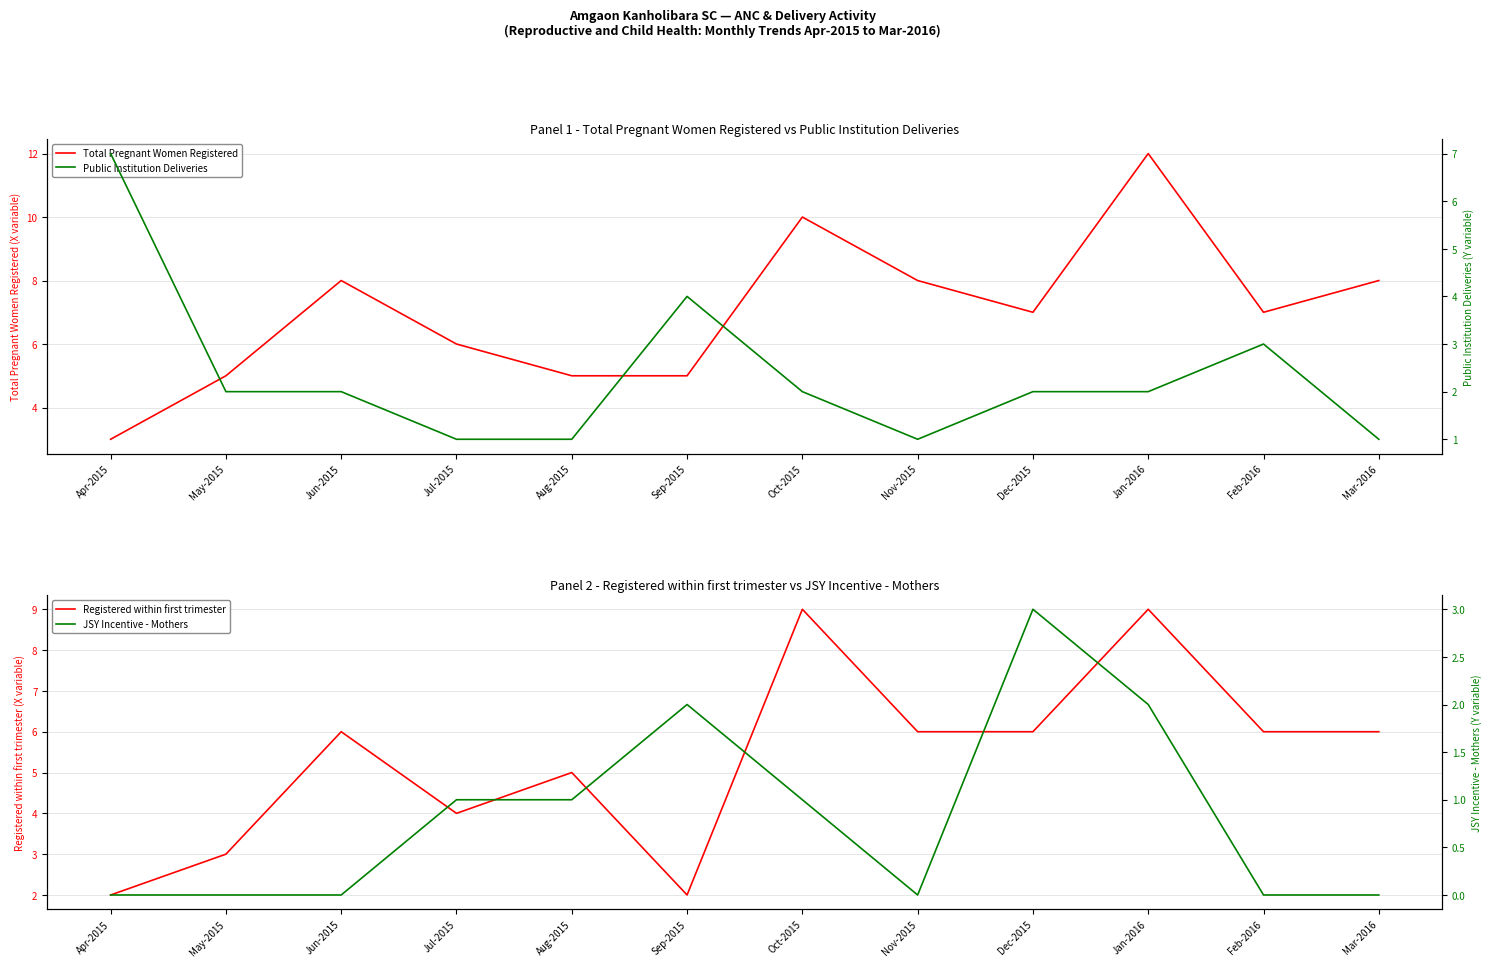

Where do Public Institution Deliveries and Total Pregnant Women Registered first cross each other?

Apr-2015 and May-2015